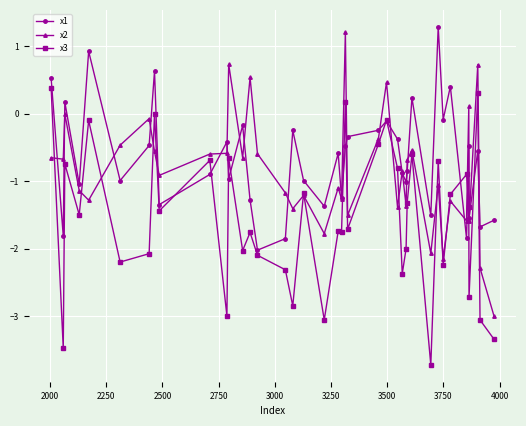

What is the value of the x3 point at the 28th from the left?

-2.0